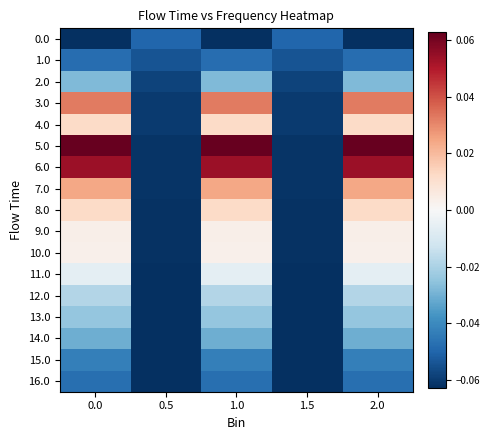

Which series has the largest range (max minus min)?

5.0